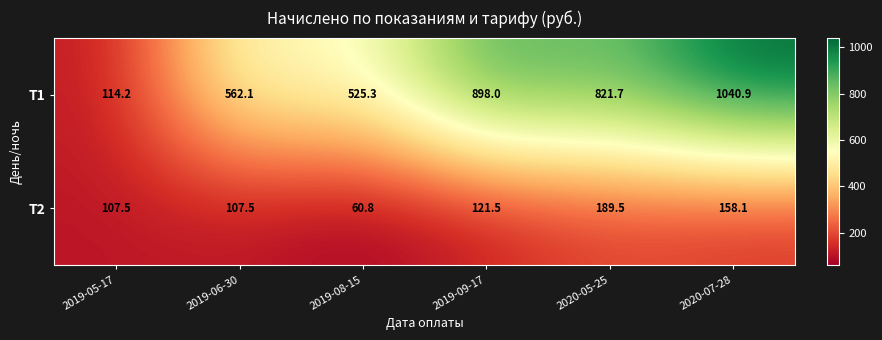

At which label does T1 first exceed 821?

2019-09-17